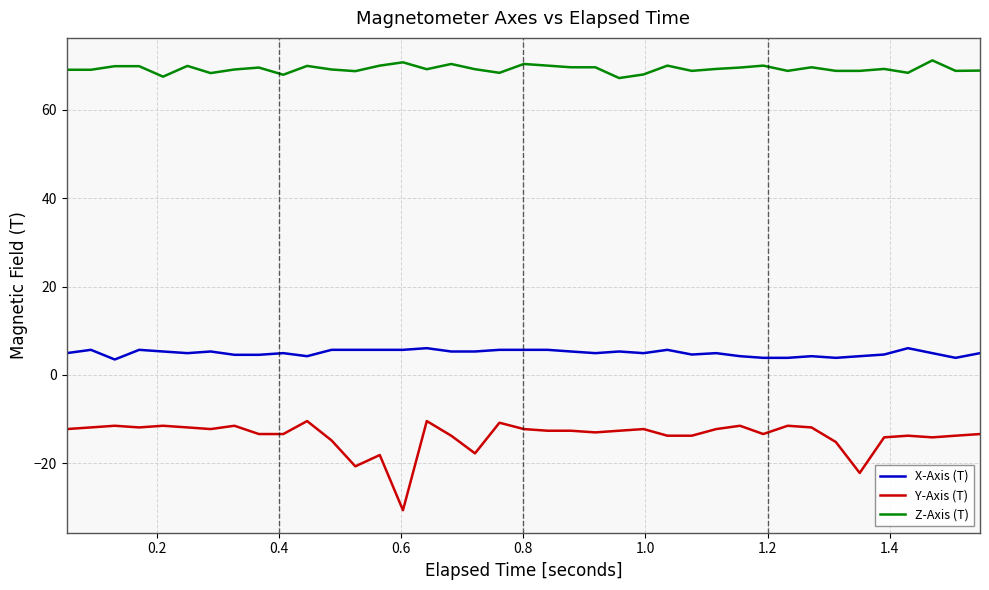

Rank the series by their maximum value, from highest to lowest.

Z-Axis (T), X-Axis (T), Y-Axis (T)